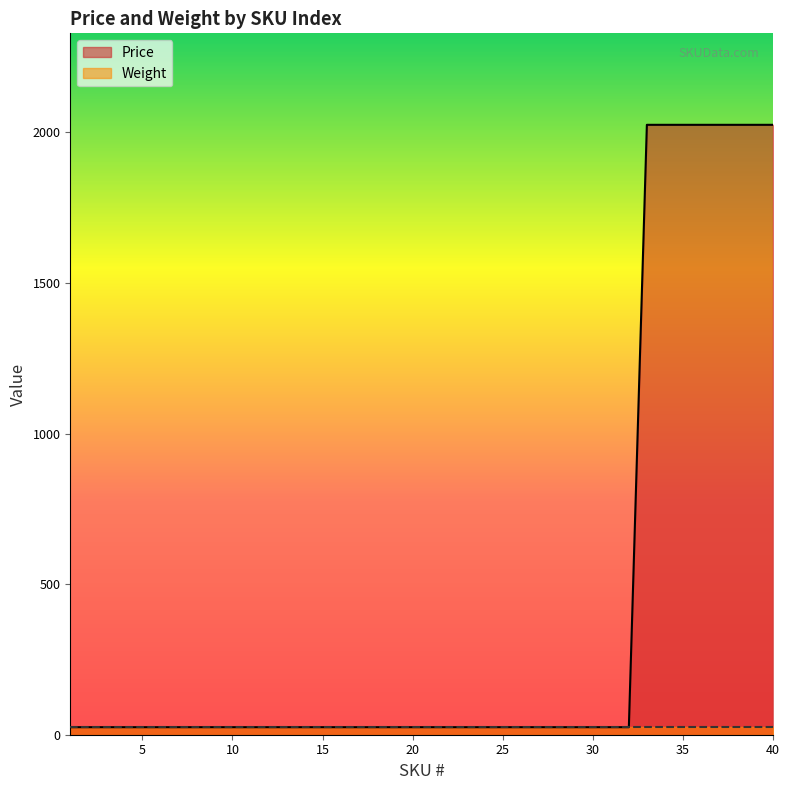

The chart shows a value of 25 at 11. True or false?

True